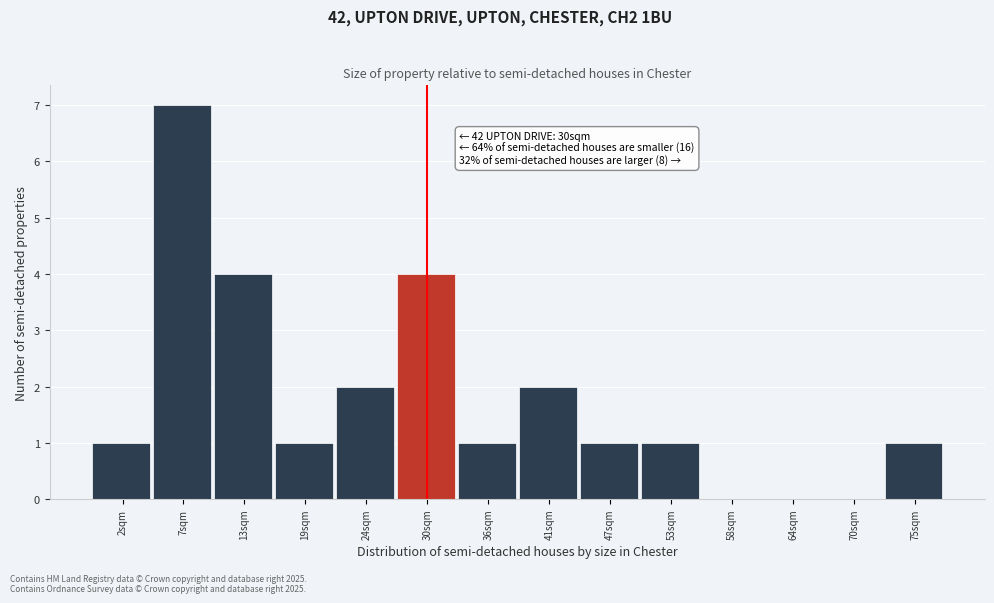

Over which range of the x-axis is the bar tallest?

5 to 10